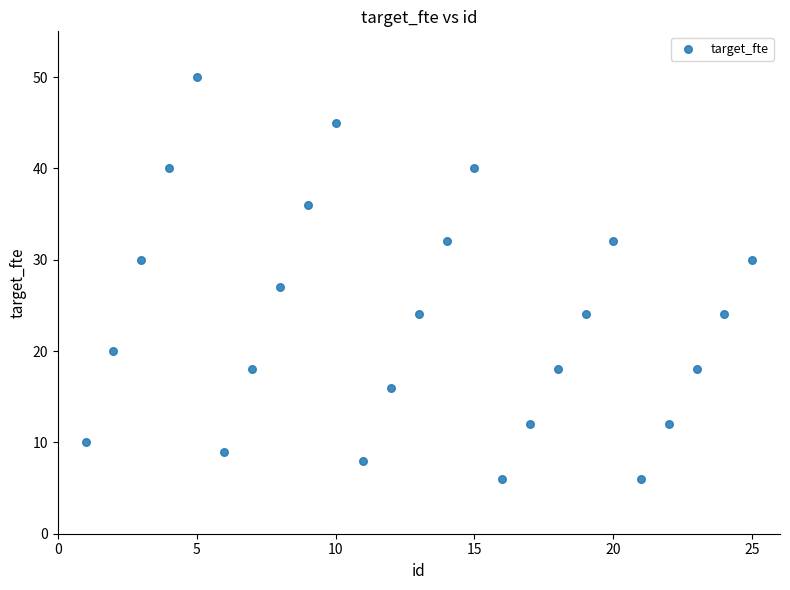

What Y value in the scatter plot is closest to 28?

27